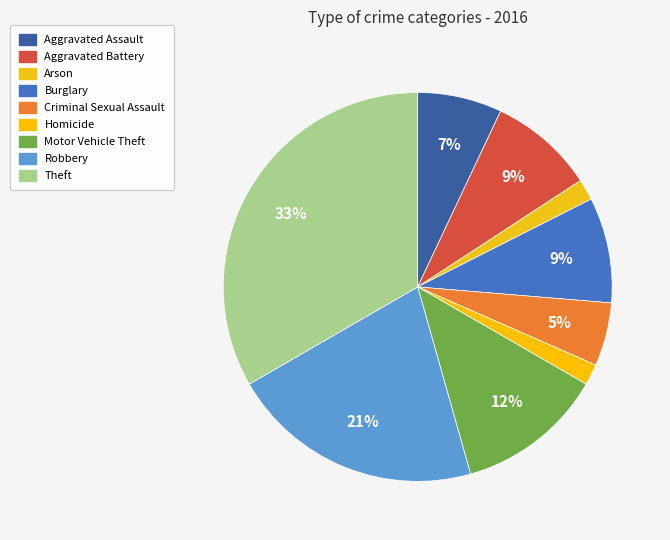

Between Aggravated Battery and Aggravated Assault, which is larger?

Aggravated Battery